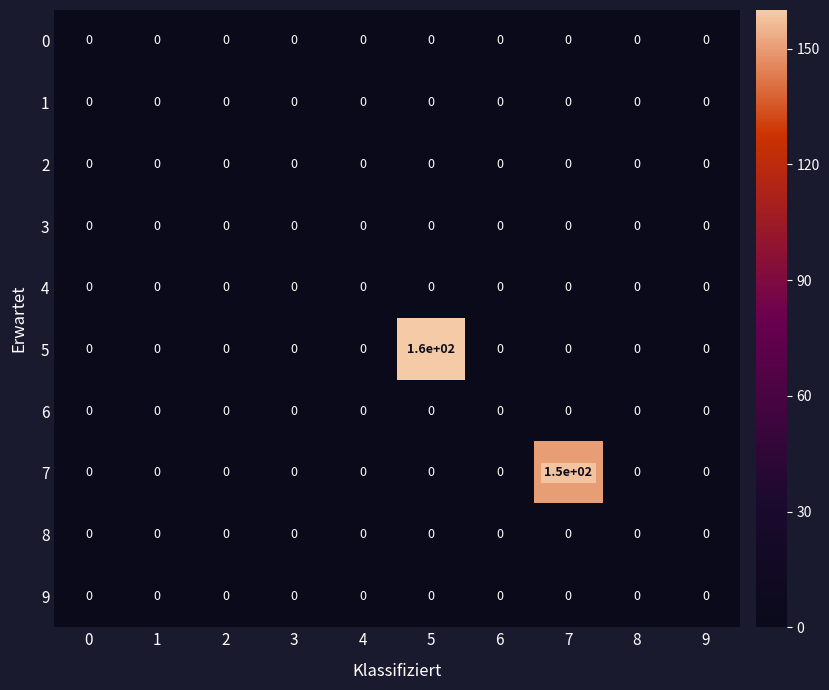

Which series has the largest total across all categories?

5